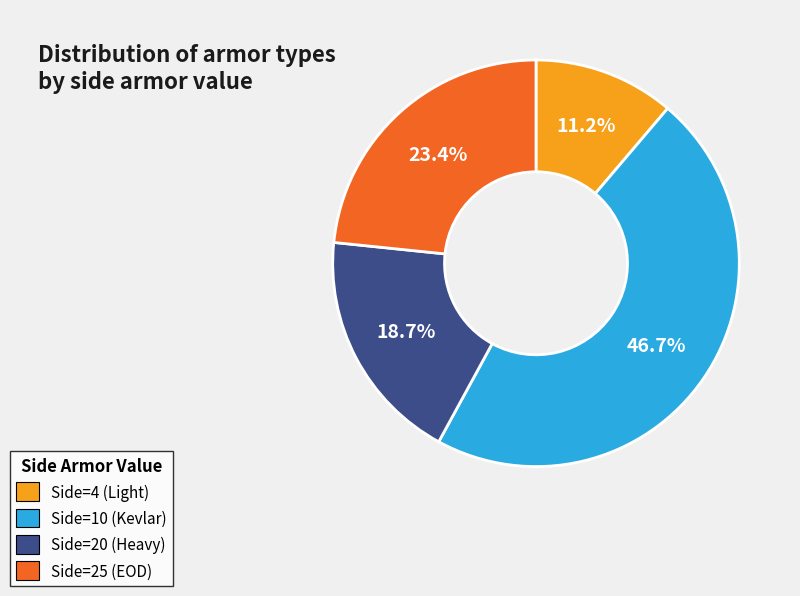

Is there a majority slice in this chart?

No